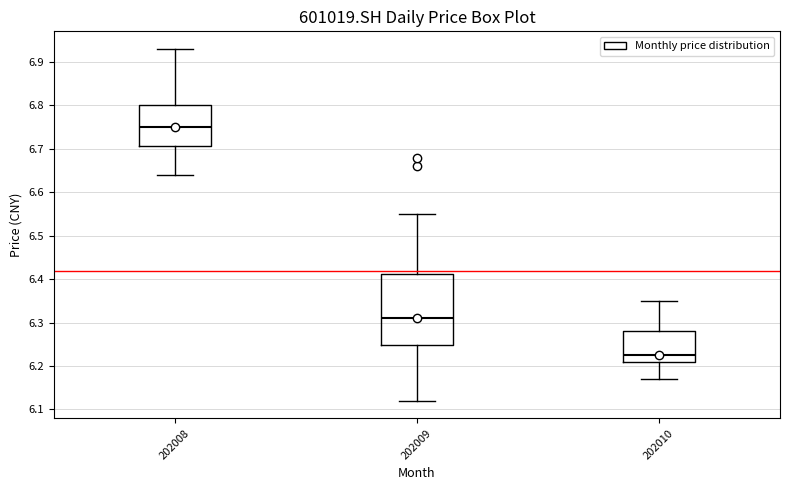

Reading left to right, read every box against the y-axis: the position of its median line, the range the box covers, and the ends of its whiskers. The values are not printed on the chart, so give them approximately, as read against the axis.

202008: median 6.75, box 6.71 to 6.80, whiskers 6.64 to 6.93
202009: median 6.31, box 6.25 to 6.41, whiskers 6.12 to 6.55
202010: median 6.23, box 6.21 to 6.28, whiskers 6.17 to 6.35